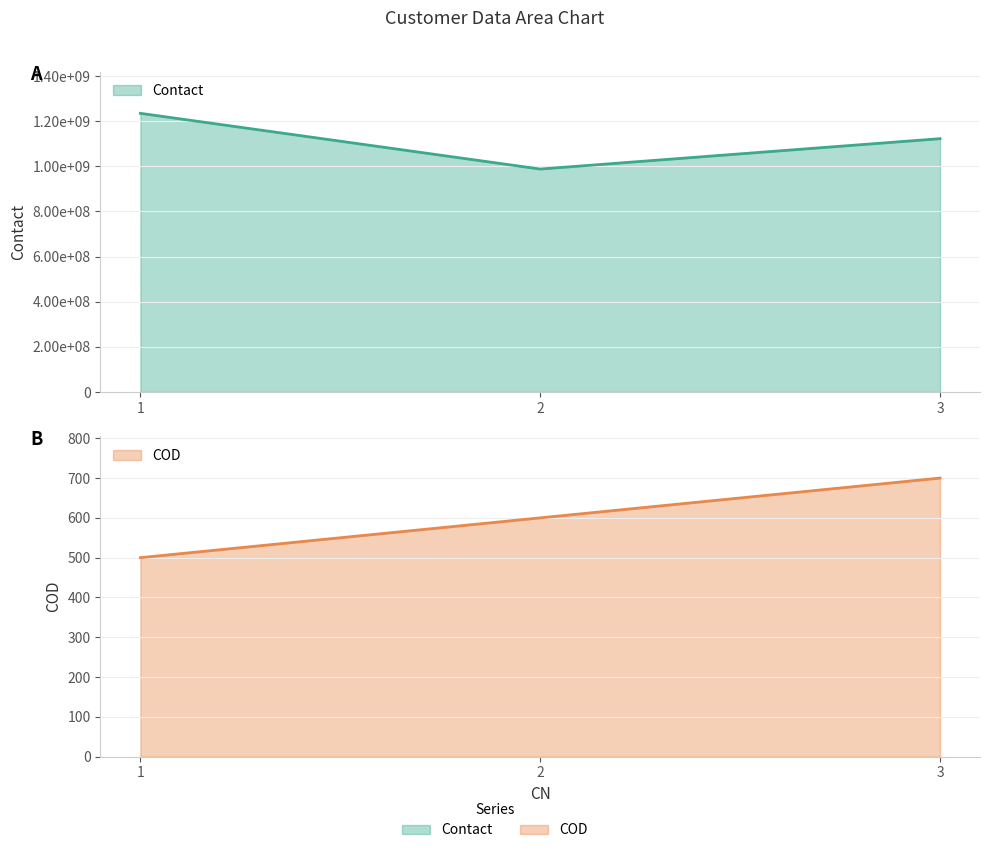

How many lines are shown in the chart?

2